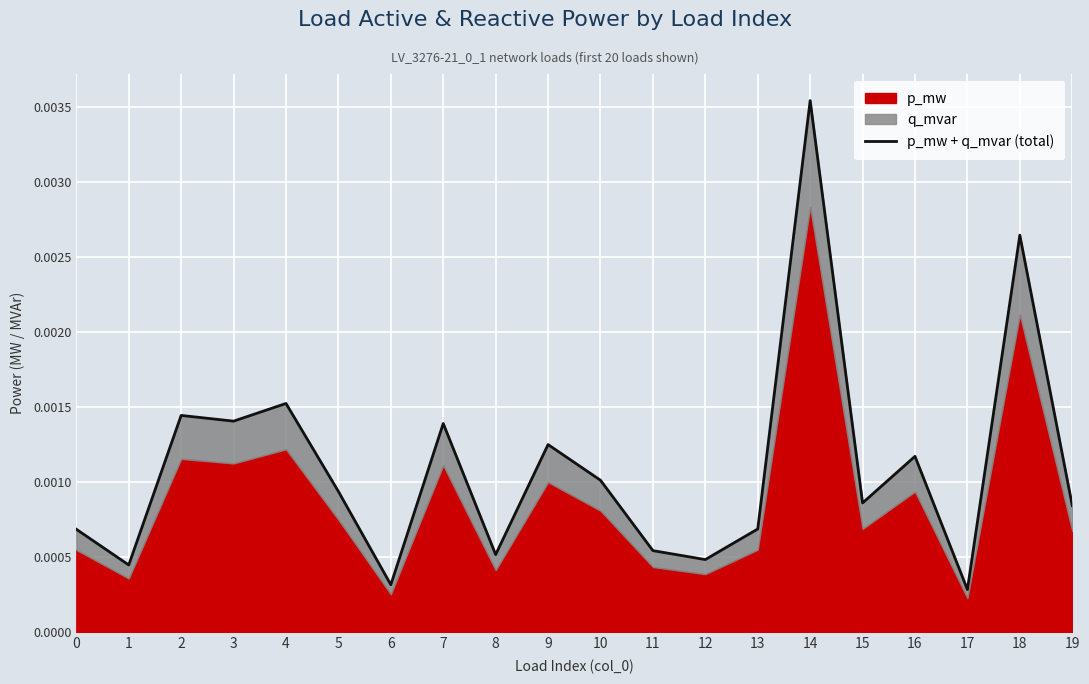

The value at 10 is 0.0. True or false?

False